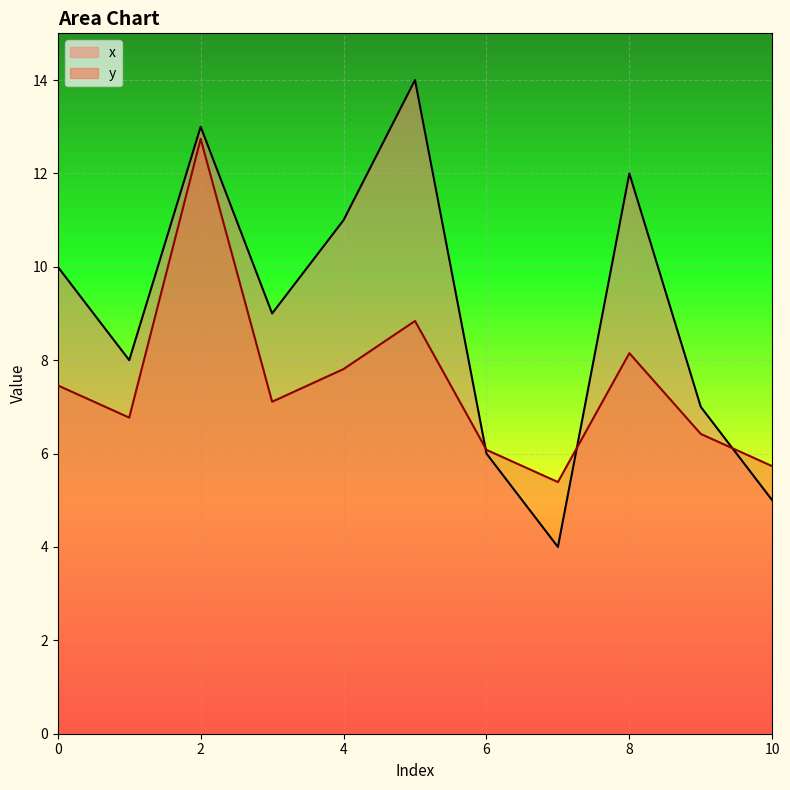

True or false: y has more than 0 interior local peaks.

True